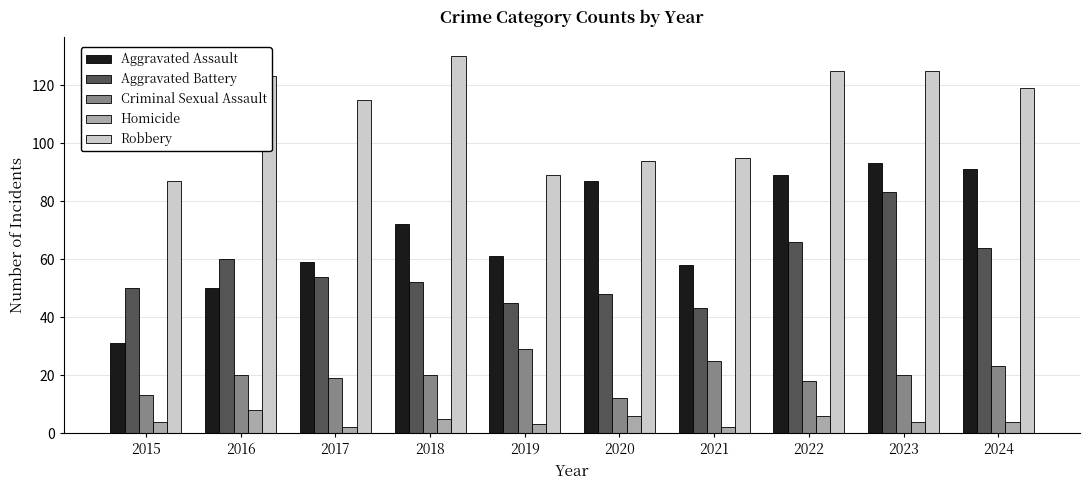

Rank the series by their maximum value, from lowest to highest.

Homicide, Criminal Sexual Assault, Aggravated Battery, Aggravated Assault, Robbery